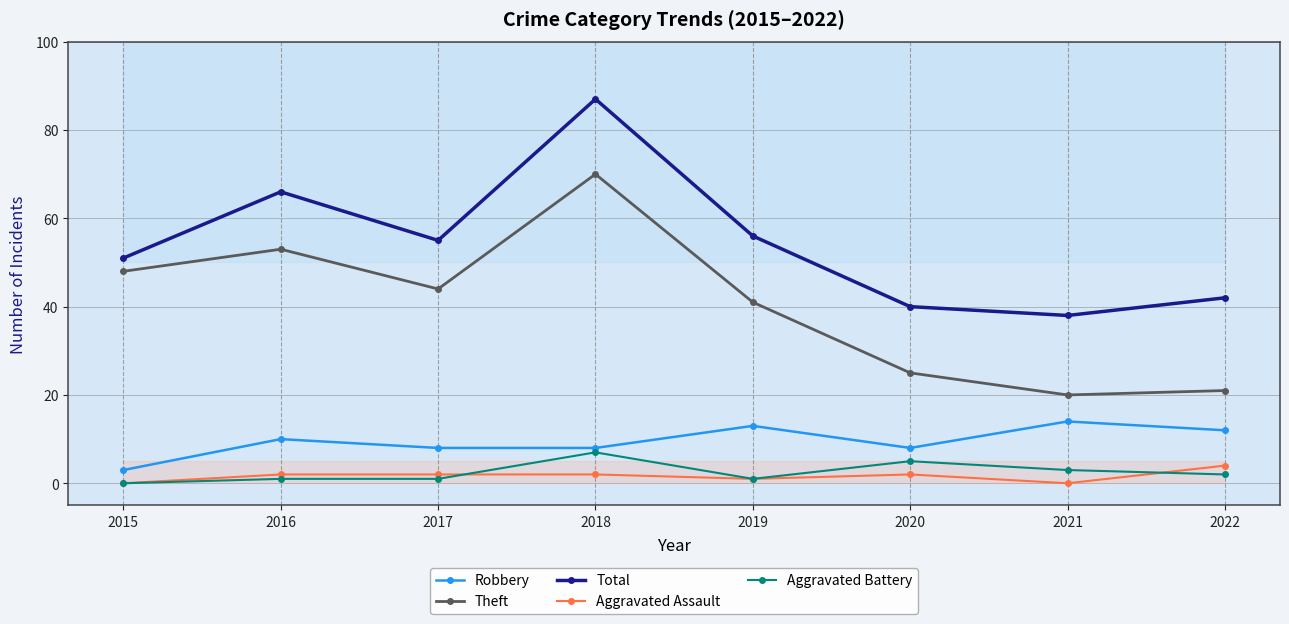

What is the sum of the Aggravated Assault values at 2017 and 2021?

2